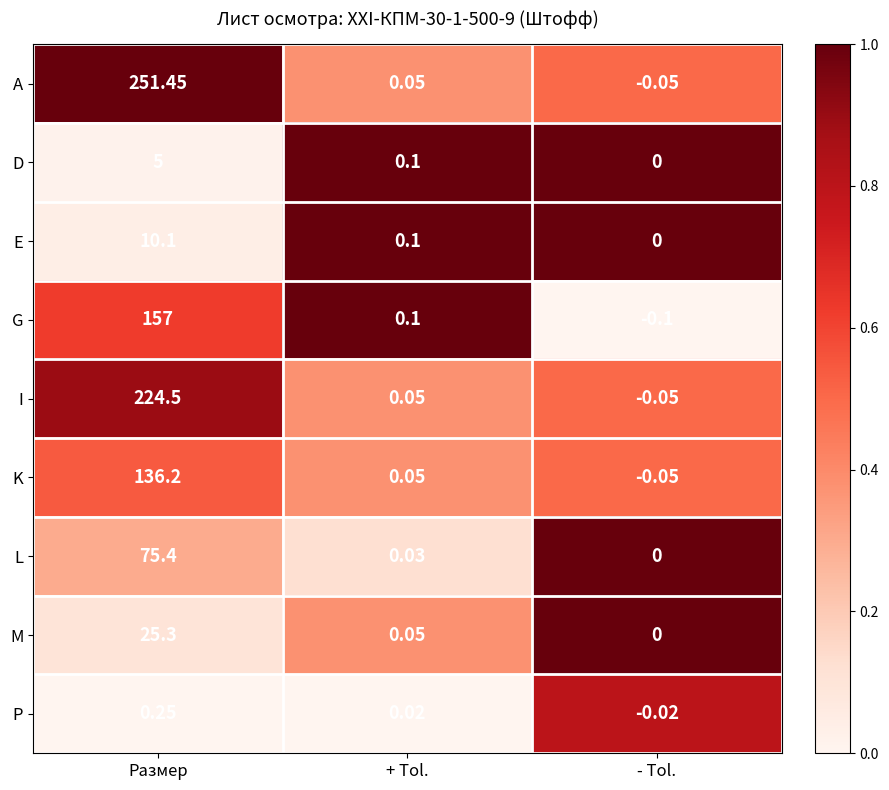

At which label does M reach its peak?

Размер